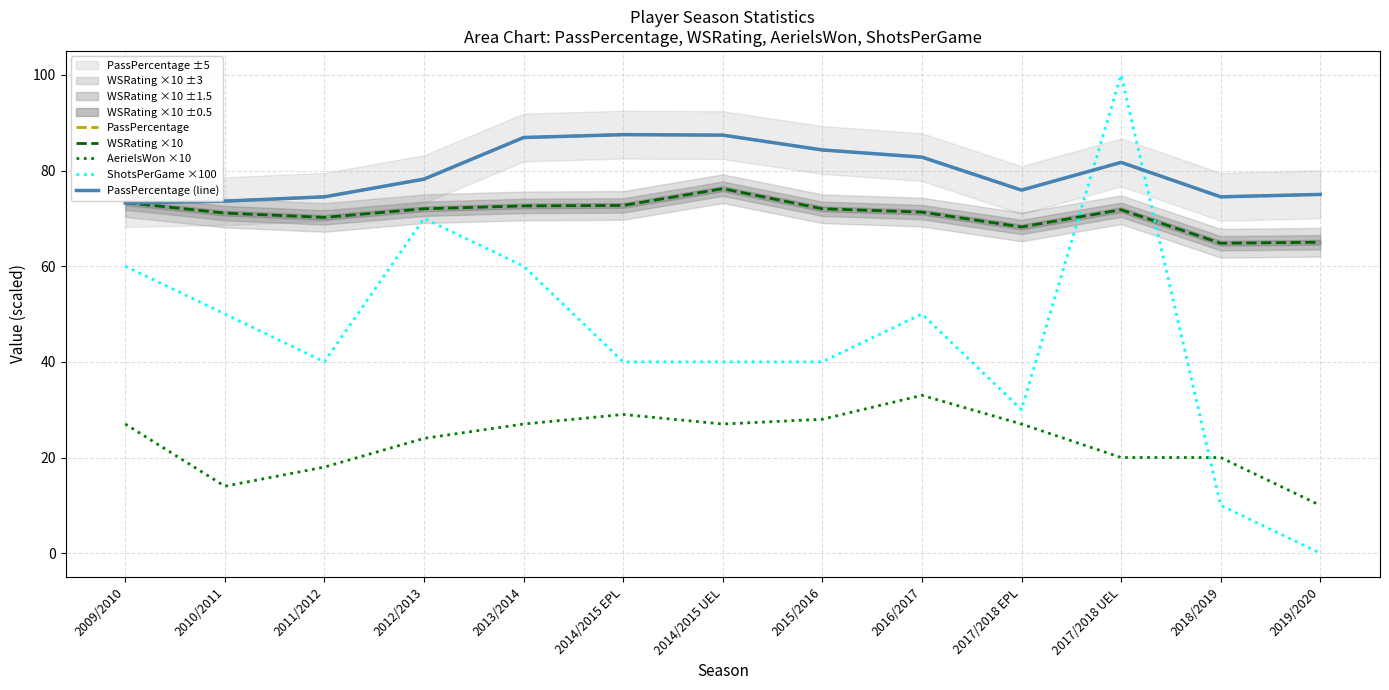

At which category is the sum across all series the highest?

2017/2018 UEL